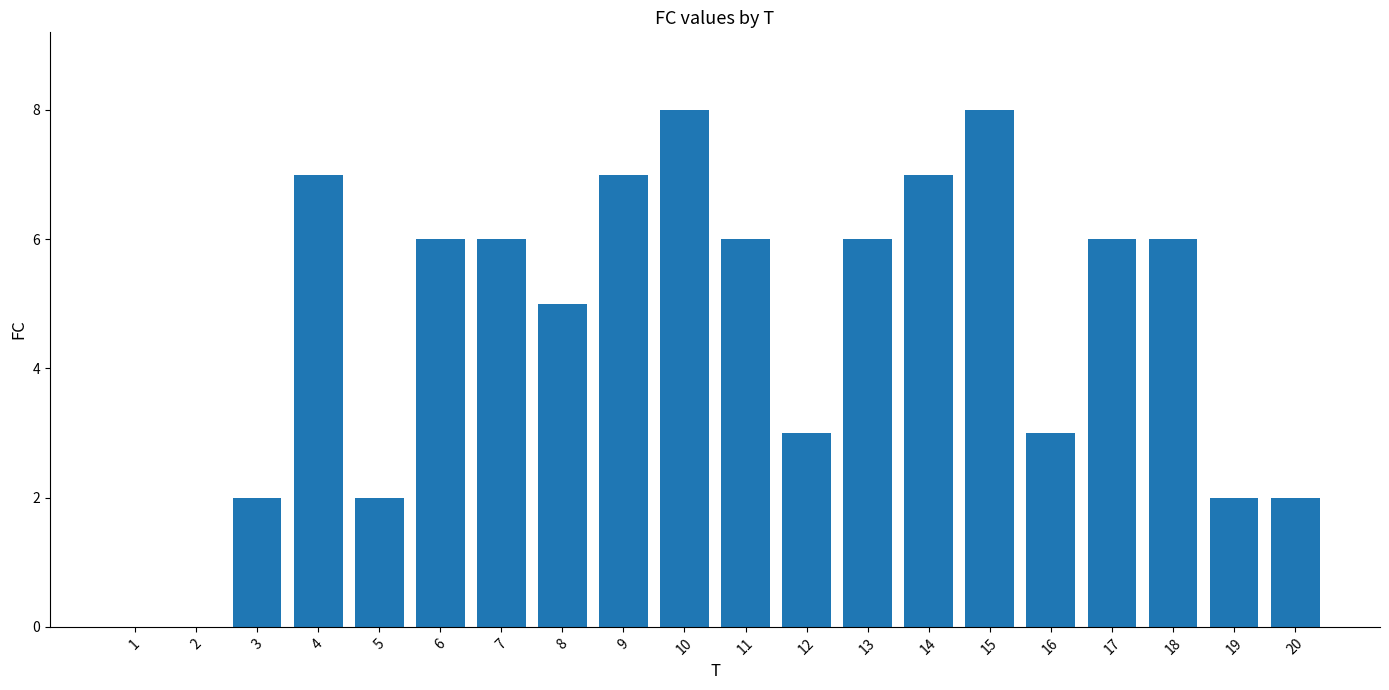

How many categories are shown in the chart?

20